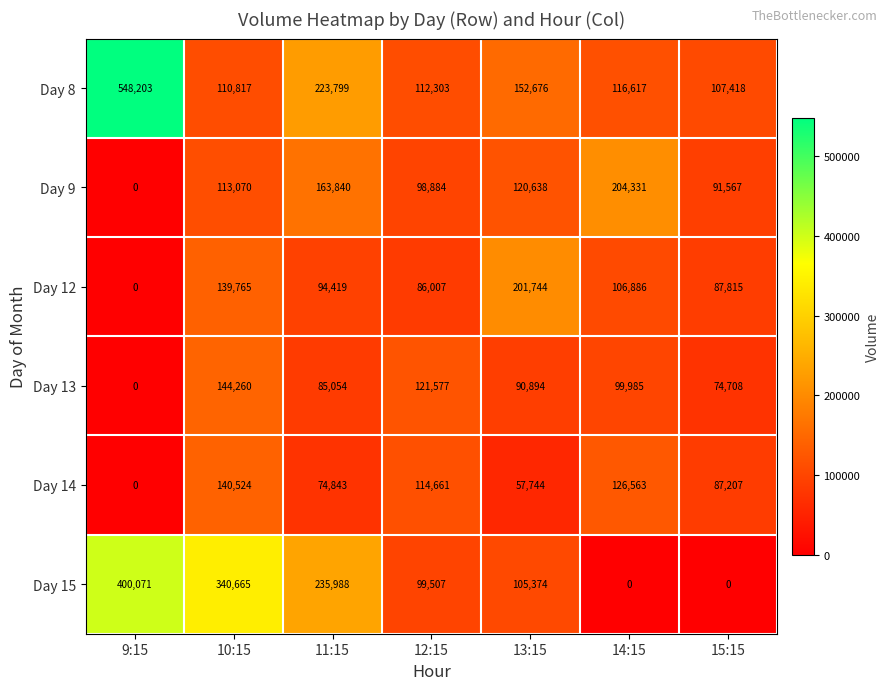

What is the greatest value displayed?

548203